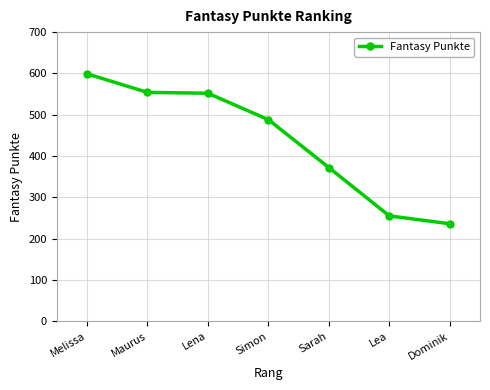

What is the label of the 5th point from the left?

Sarah